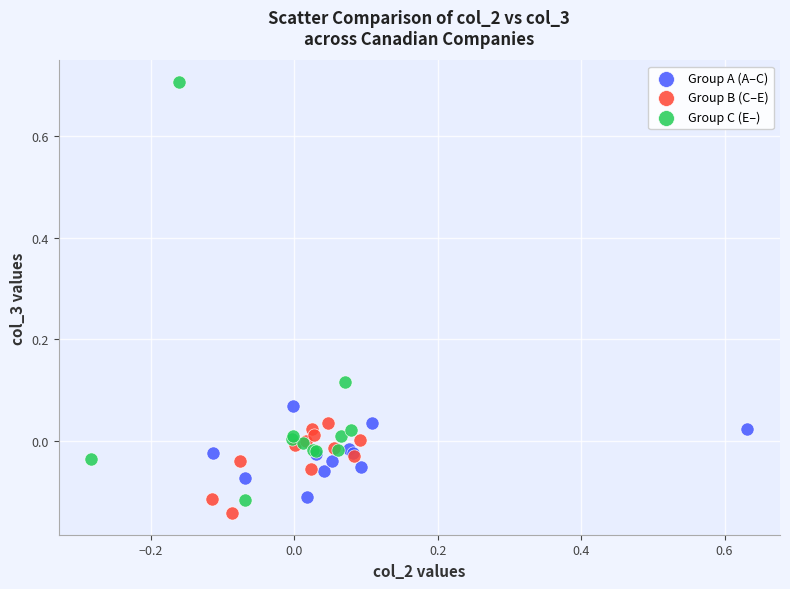

Which series contains the highest Y value?

Group C (E–)